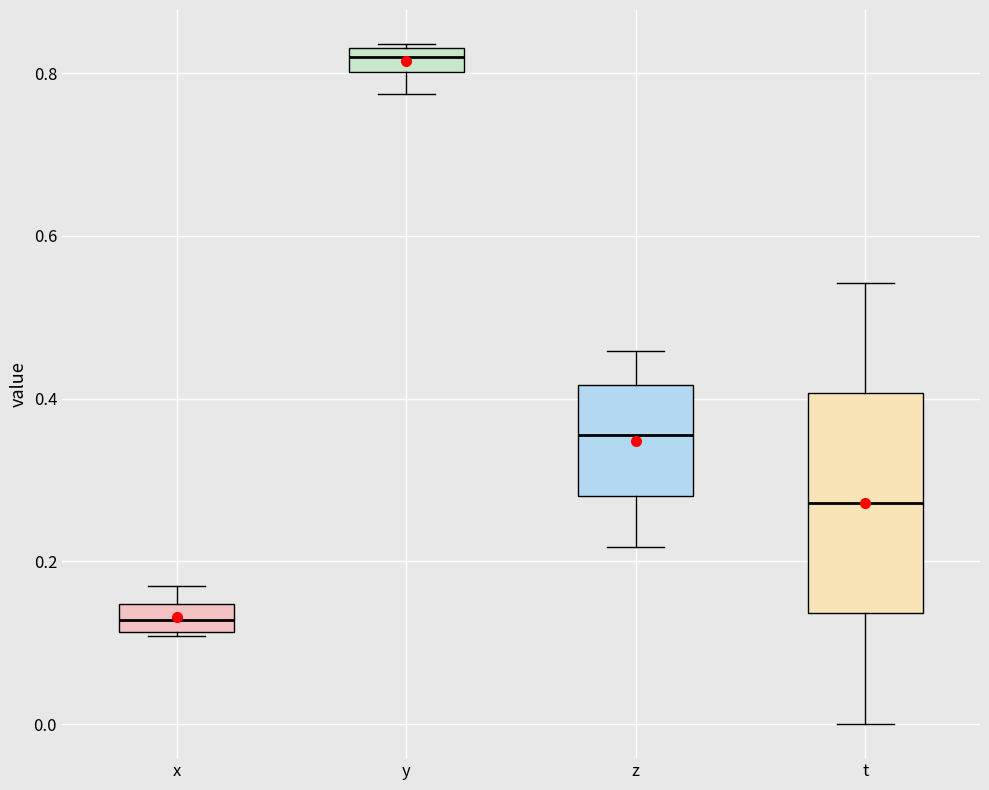

Which box has the highest median line?

y